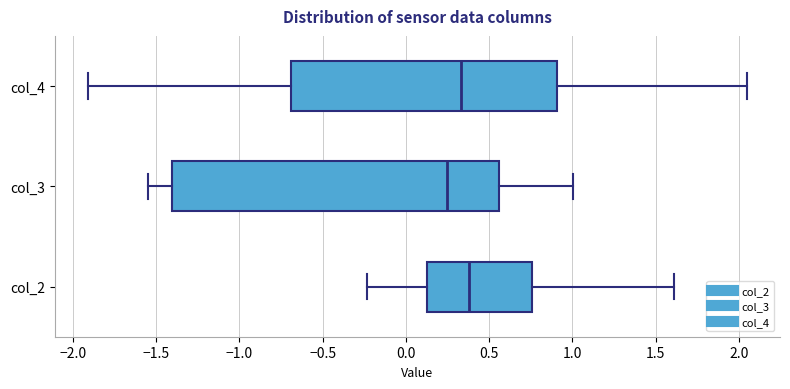

Reading bottom to top, read every box against the x-axis: the position of its median line, the range the box covers, and the ends of its whiskers. The values are not printed on the chart, so give them approximately, as read against the axis.

col_2: median 0.40, box 0.15 to 0.75, whiskers -0.25 to 1.60
col_3: median 0.25, box -1.40 to 0.55, whiskers -1.55 to 1.00
col_4: median 0.35, box -0.70 to 0.90, whiskers -1.90 to 2.05